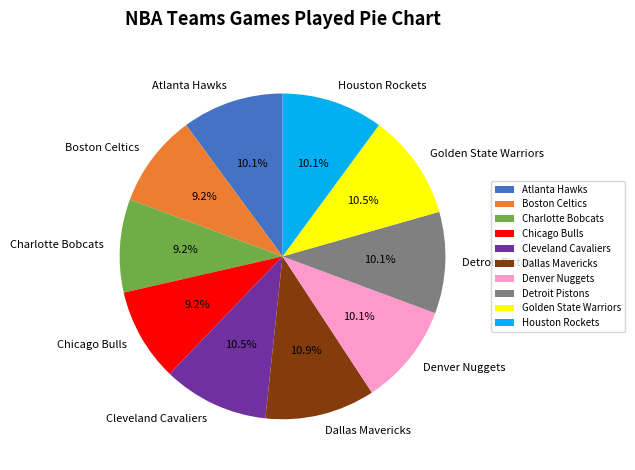

Which has a higher value, Chicago Bulls or Denver Nuggets?

Denver Nuggets